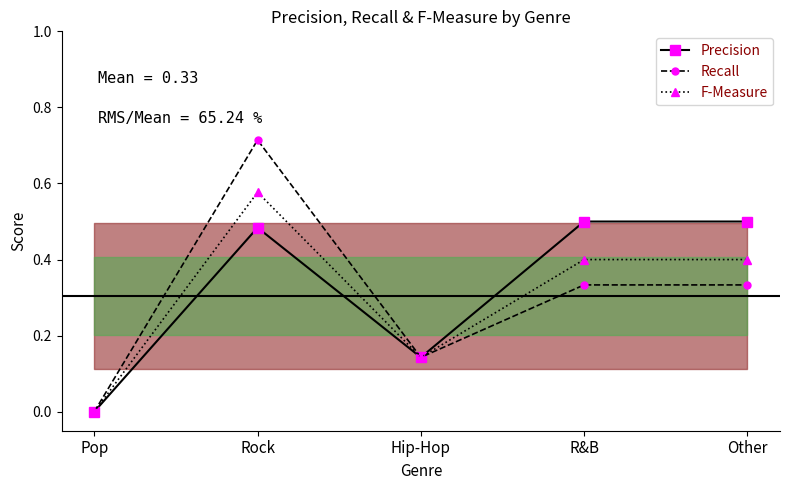

True or false: Recall and F-Measure cross at least once.

False